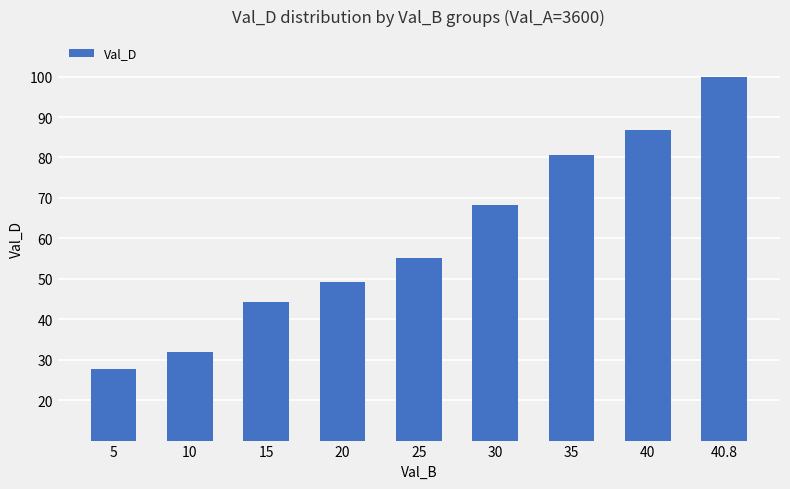

What is the smallest value displayed?

27.8